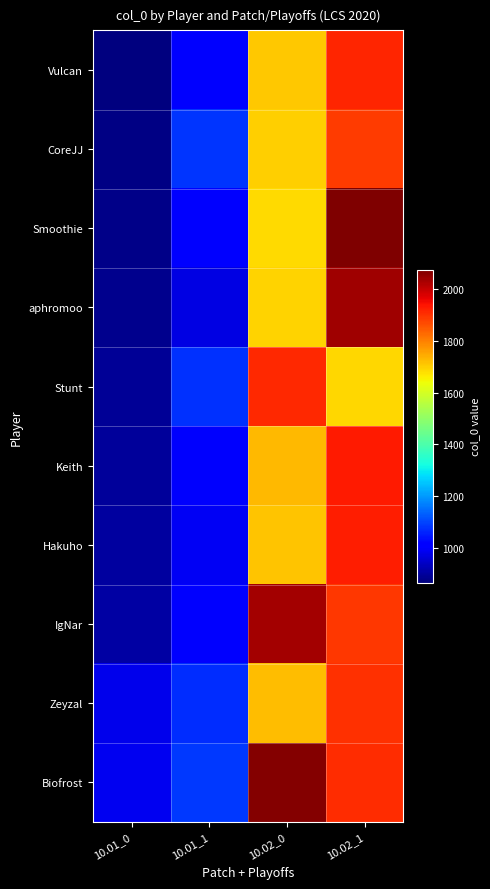

Reading left to right, what are all the values shown in this chart?

Vulcan: 10.01_0=868	10.01_1=1005	10.02_0=1708	10.02_1=1917
CoreJJ: 10.01_0=873	10.01_1=1084	10.02_0=1701	10.02_1=1888
Smoothie: 10.01_0=880	10.01_1=1017	10.02_0=1684	10.02_1=2073
aphromoo: 10.01_0=885	10.01_1=976	10.02_0=1696	10.02_1=2037
Stunt: 10.01_0=892	10.01_1=1077	10.02_0=1912	10.02_1=1689
Keith: 10.01_0=897	10.01_1=1000	10.02_0=1725	10.02_1=1929
Hakuho: 10.01_0=904	10.01_1=993	10.02_0=1713	10.02_1=1924
IgNar: 10.01_0=909	10.01_1=1011	10.02_0=2032	10.02_1=1893
Zeyzal: 10.01_0=981	10.01_1=1072	10.02_0=1720	10.02_1=1900
Biofrost: 10.01_0=988	10.01_1=1089	10.02_0=2068	10.02_1=1905